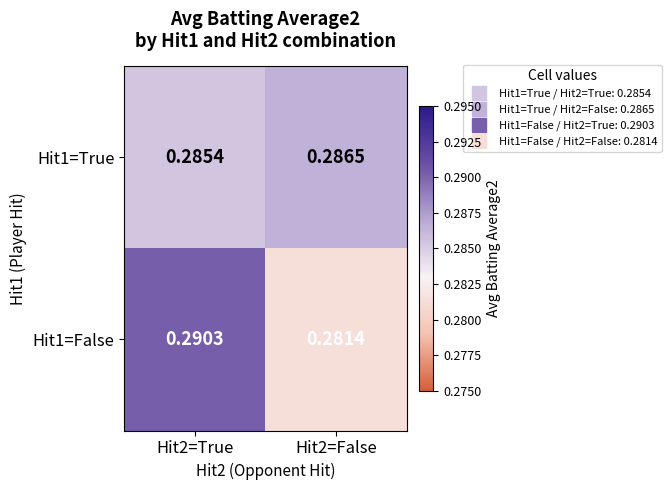

Is the value of Hit1=False at Hit2=False greater than the value of Hit1=True at Hit2=True?

No